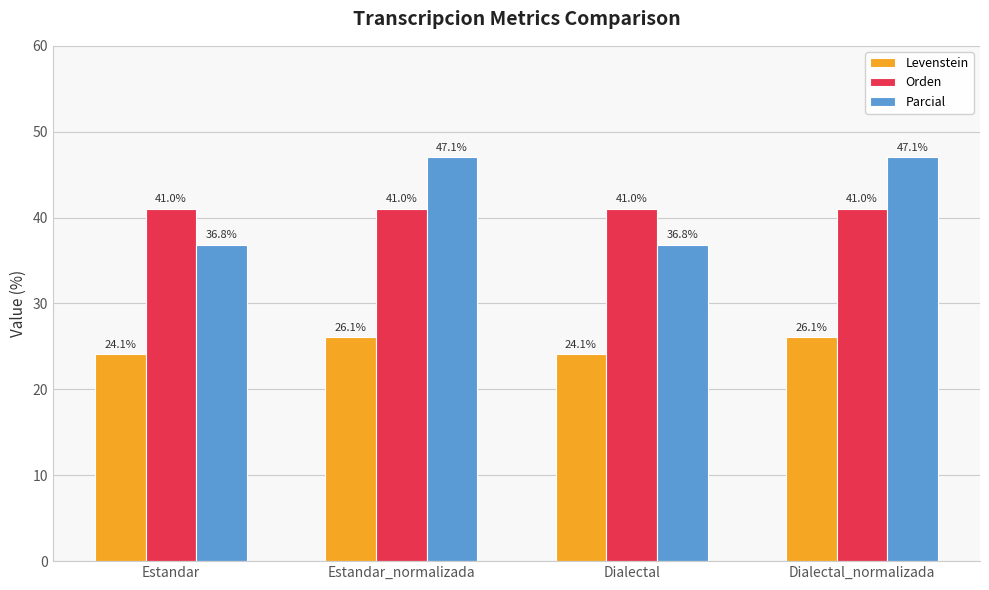

What value does the Parcial series have at Dialectal_normalizada?

47.1